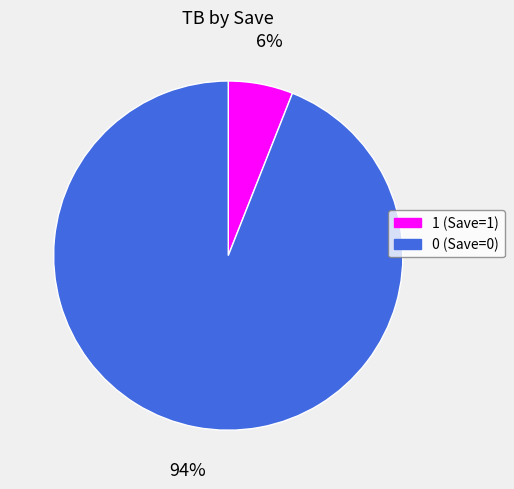

What percentage is the 0 slice, to the nearest percent?

94%